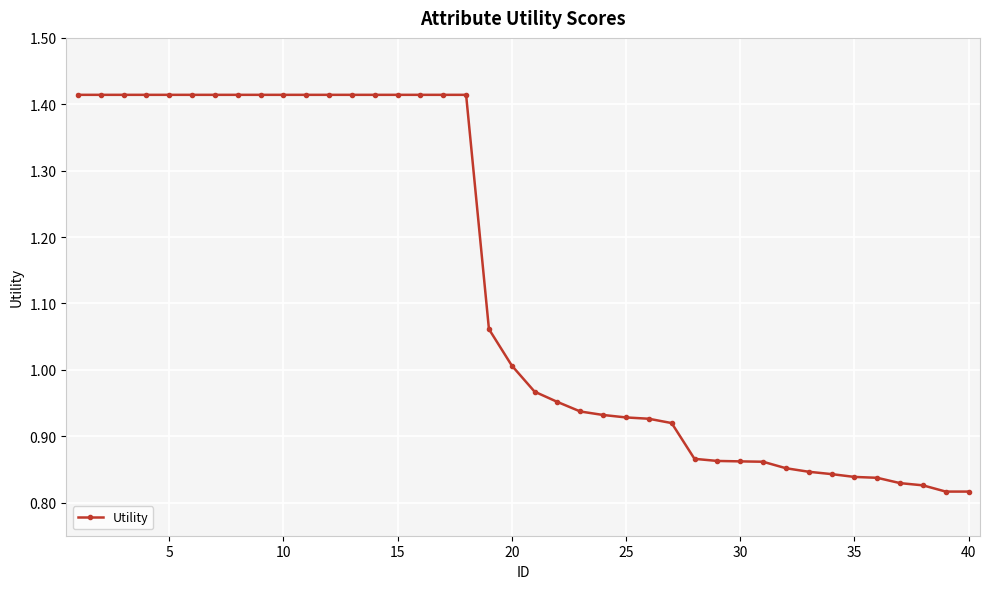

What is the difference between the second highest and minimum values?

0.6